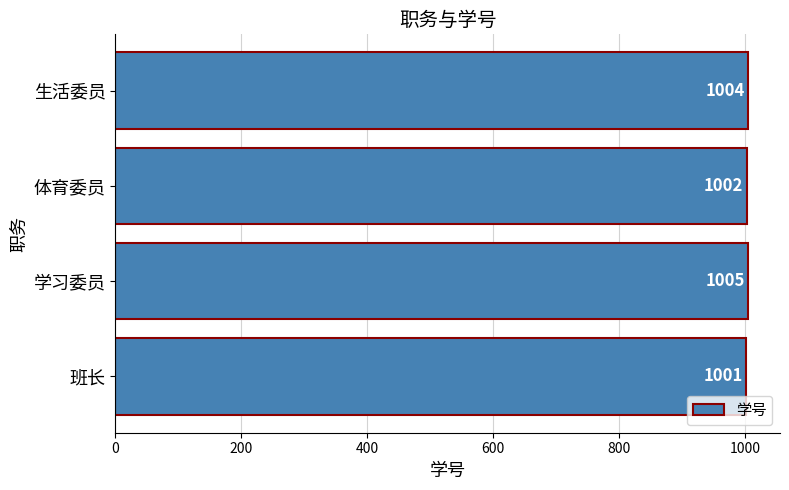

Is it true that the value at 体育委员 is 1002?

True